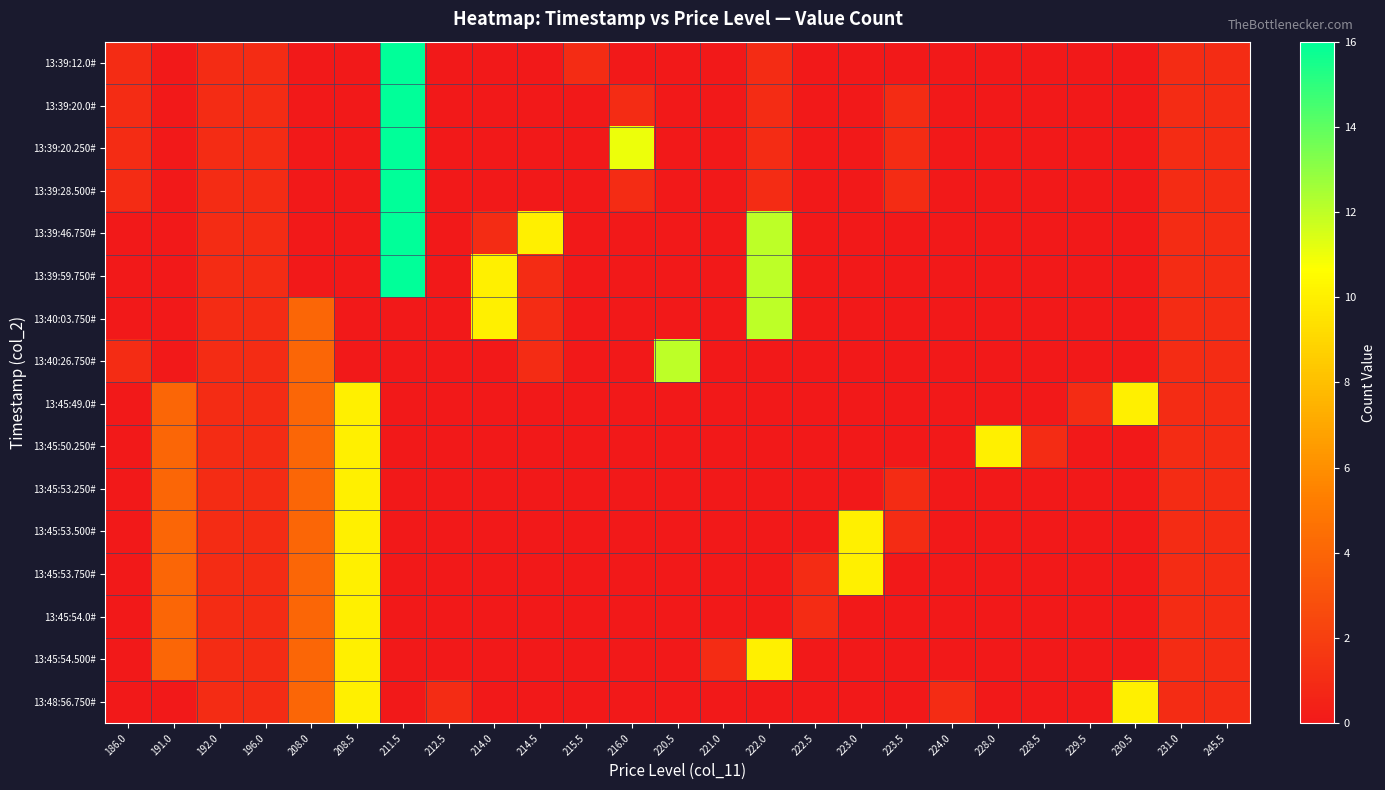

Between 208.0 and 230.5, which series saw the biggest shift?

13:45:49.0#